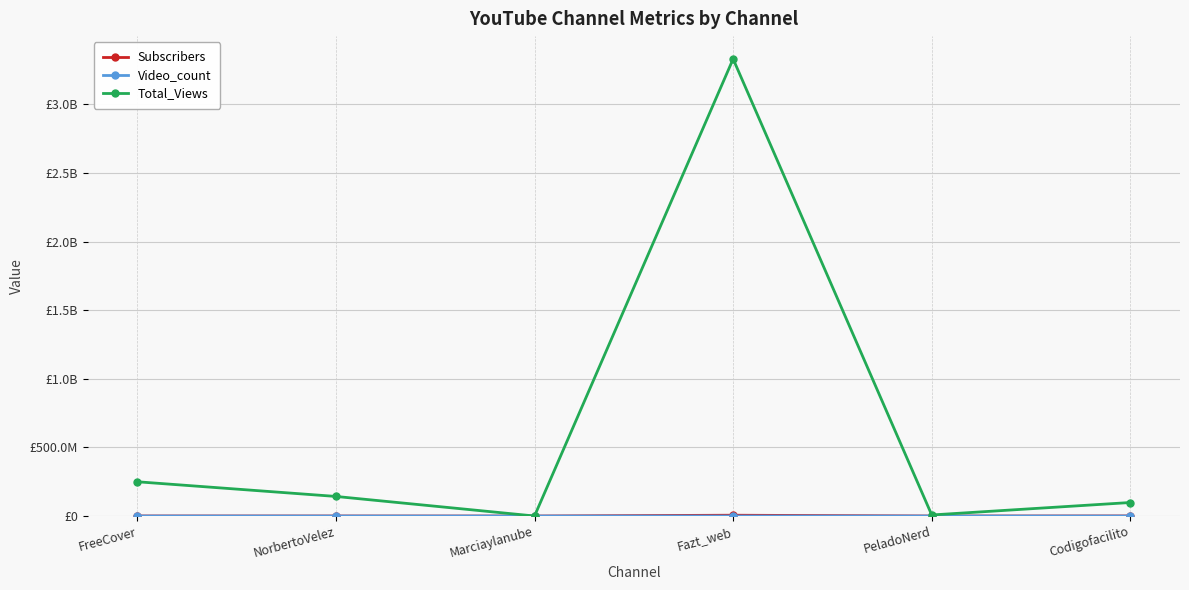

Read the Subscribers value at NorbertoVelez.

326000